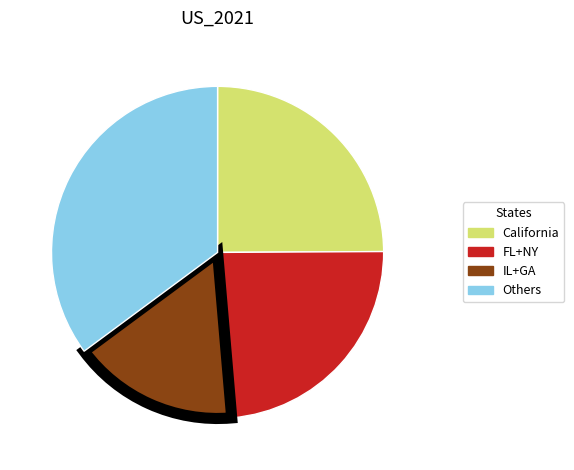

Is there any slice that represents more than half of the pie?

No